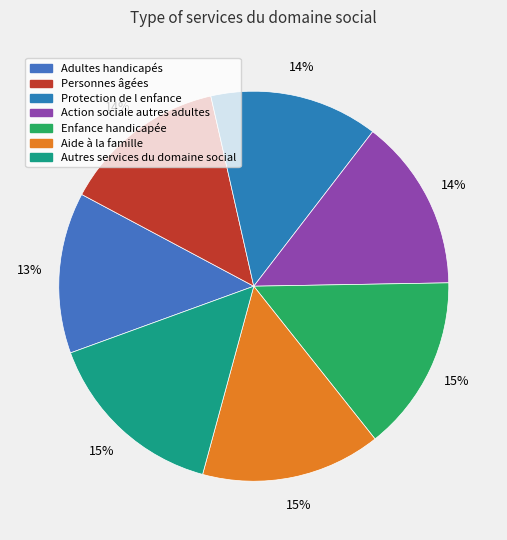

The Personnes âgées slice represents 14% of the pie. True or false?

True